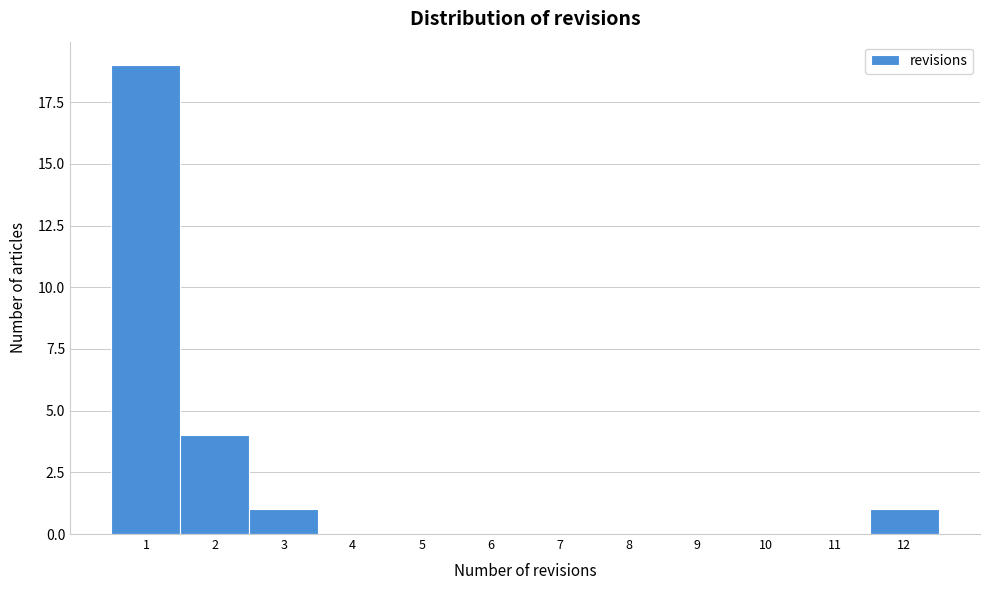

What is the height of the bar covering 2.5 to 3.5 on the x-axis? The values are not printed on the chart, so give them approximately, as read against the axis.

1